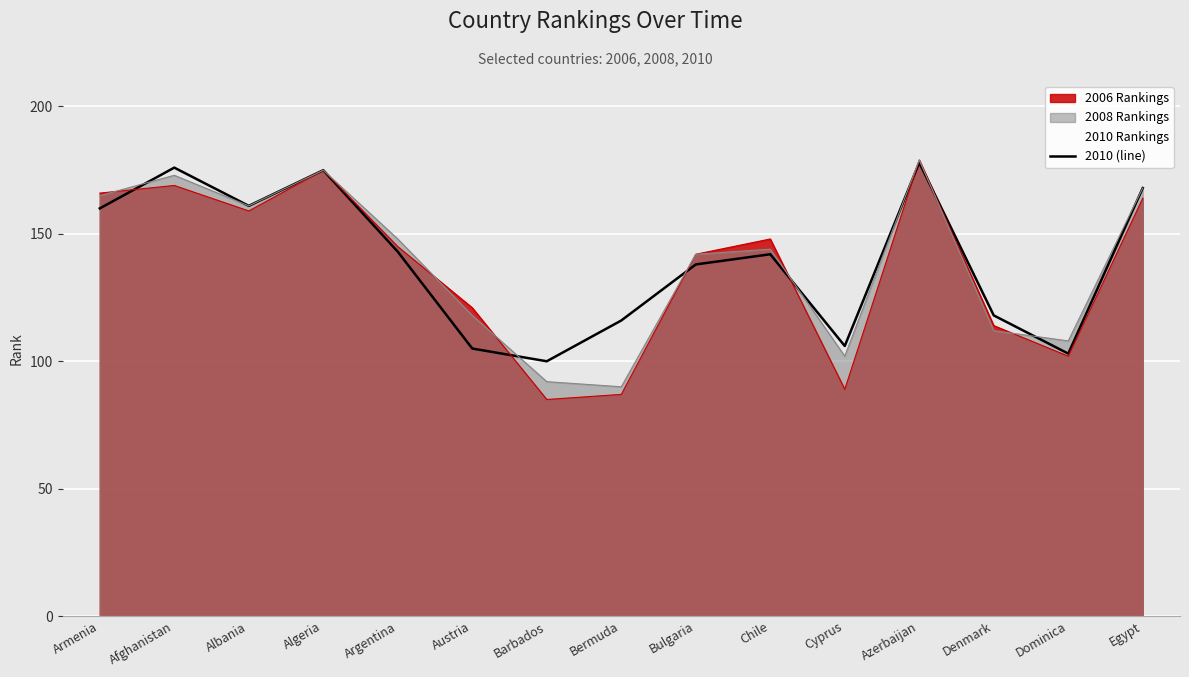

True or false: the data shows 176 at Afghanistan.

True